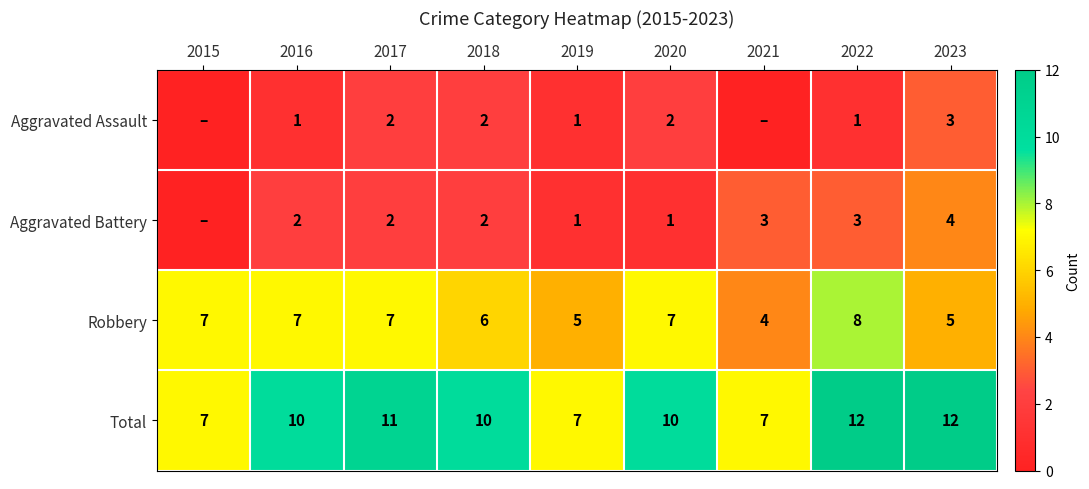

The Aggravated Assault series shows 1 at 2018. True or false?

False